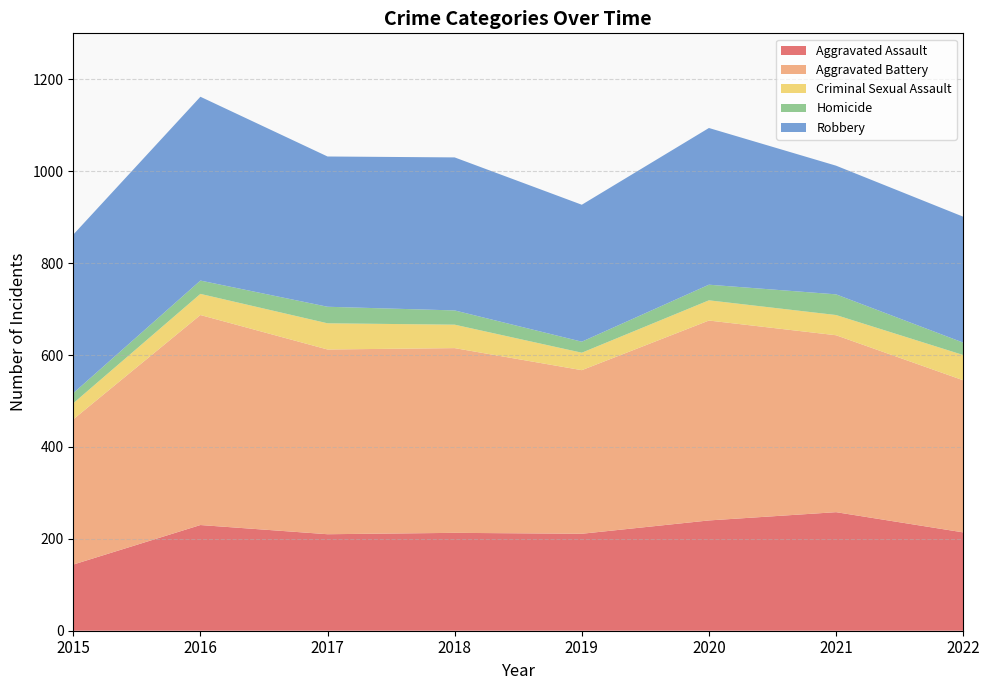

Reading left to right, what are all the values shown in this chart?

Aggravated Assault: 144	230	210	213	211	240	258	214
Aggravated Battery: 316	457	402	402	356	435	385	331
Criminal Sexual Assault: 35	46	57	51	38	44	44	55
Homicide: 22	29	36	31	24	34	45	27
Robbery: 345	400	327	333	298	341	280	274